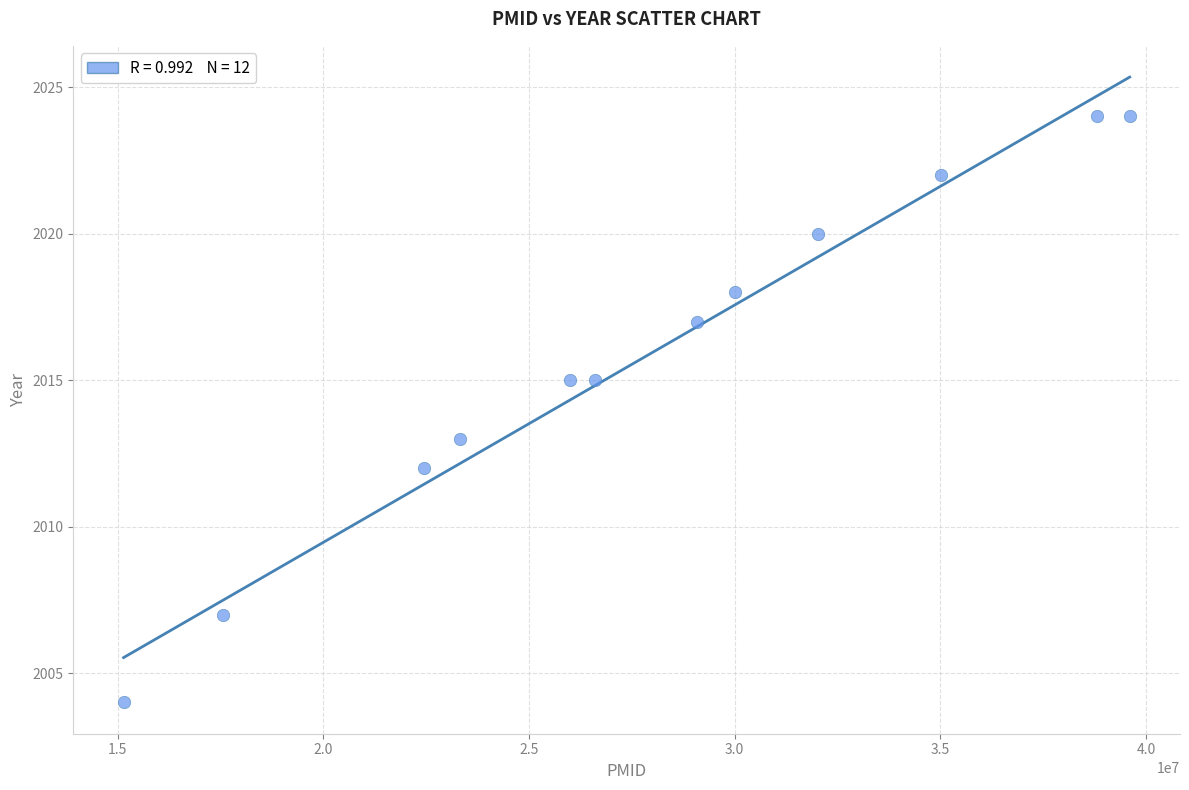

What is the range of X values (max minus min)?

24458992